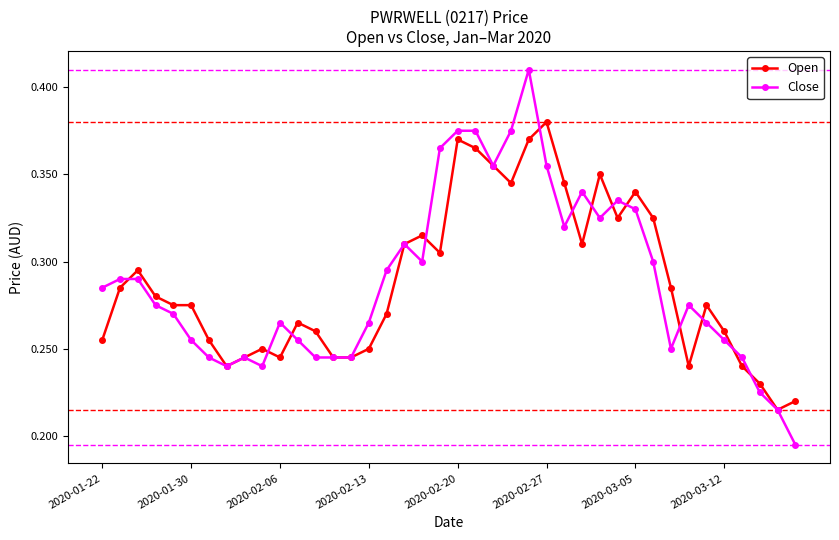

Which series has the largest range (max minus min)?

Close